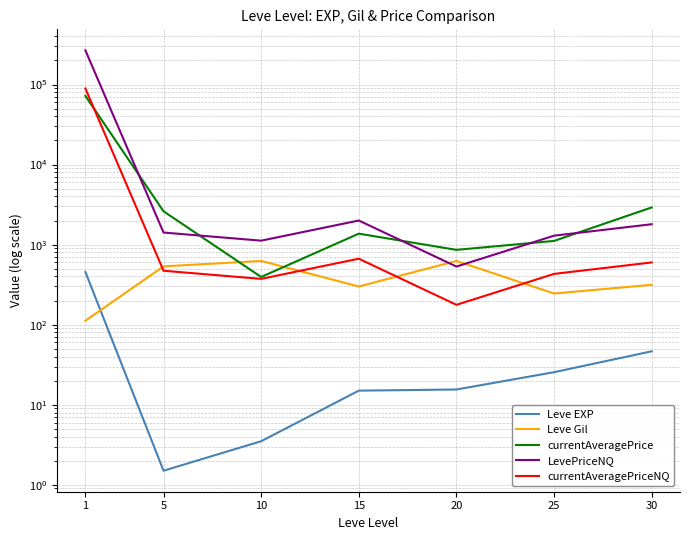

How many values in the Leve EXP series exceed 15?

4